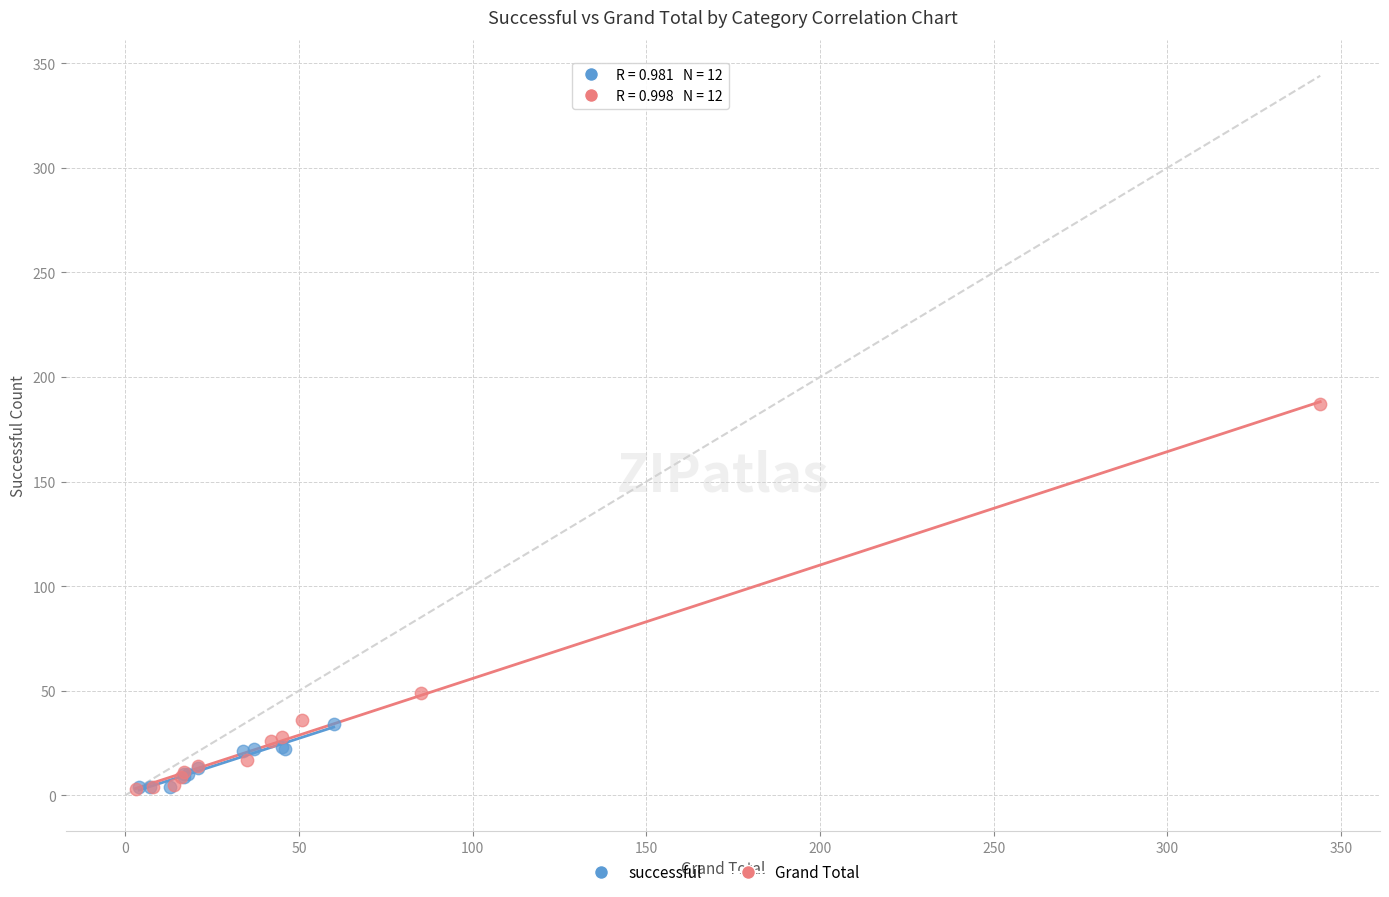

What are all the series names shown in the legend?

successful, Grand Total